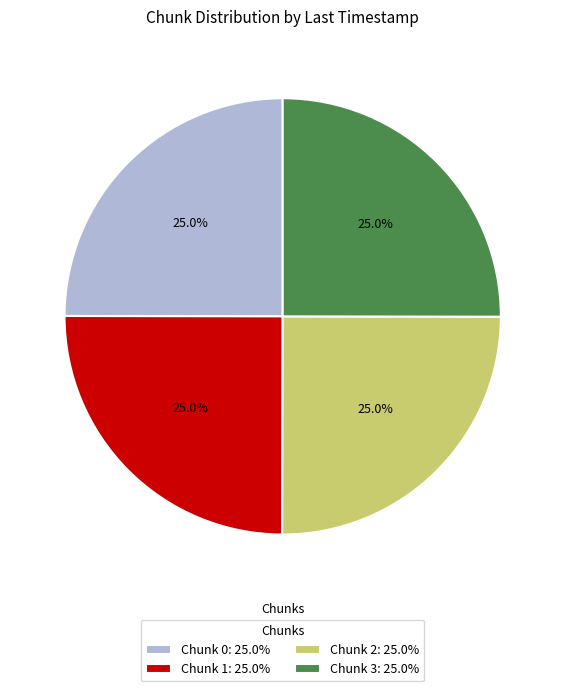

Is Chunk 2: 25.0% the majority of the pie?

No